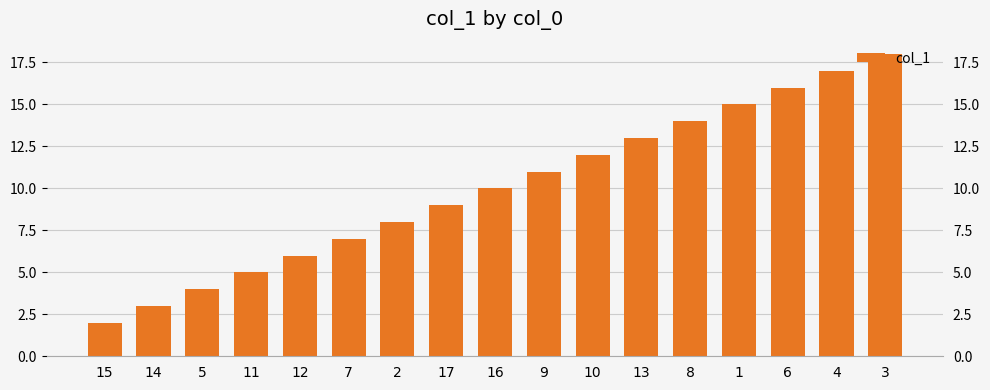

Is it true that the value at 2 is 8?

True